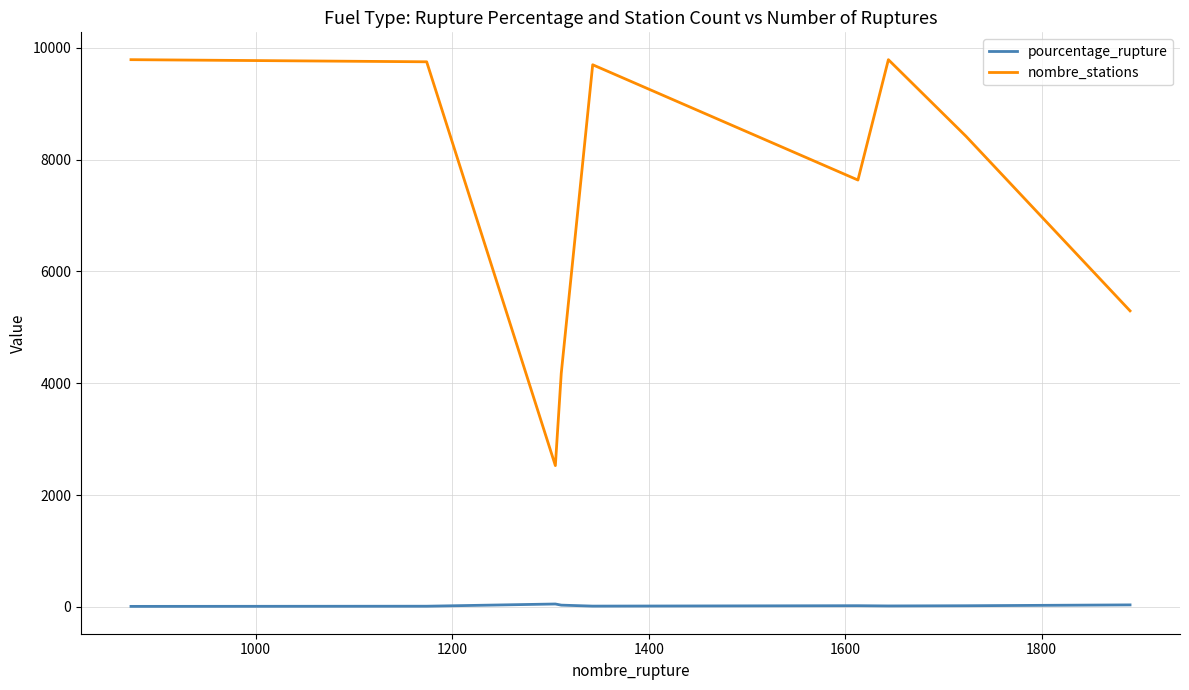

Which series has the widest spread of values?

nombre_stations